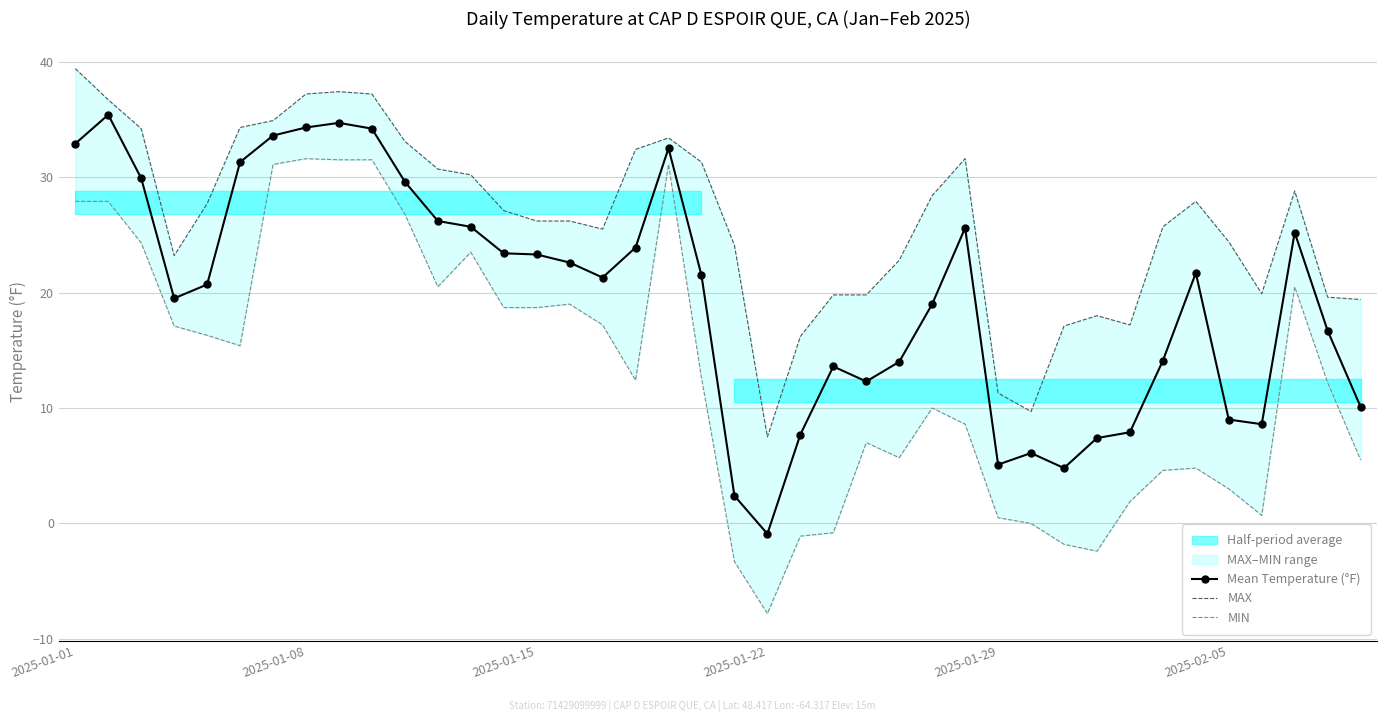

At which category is the sum across all series the highest?

8